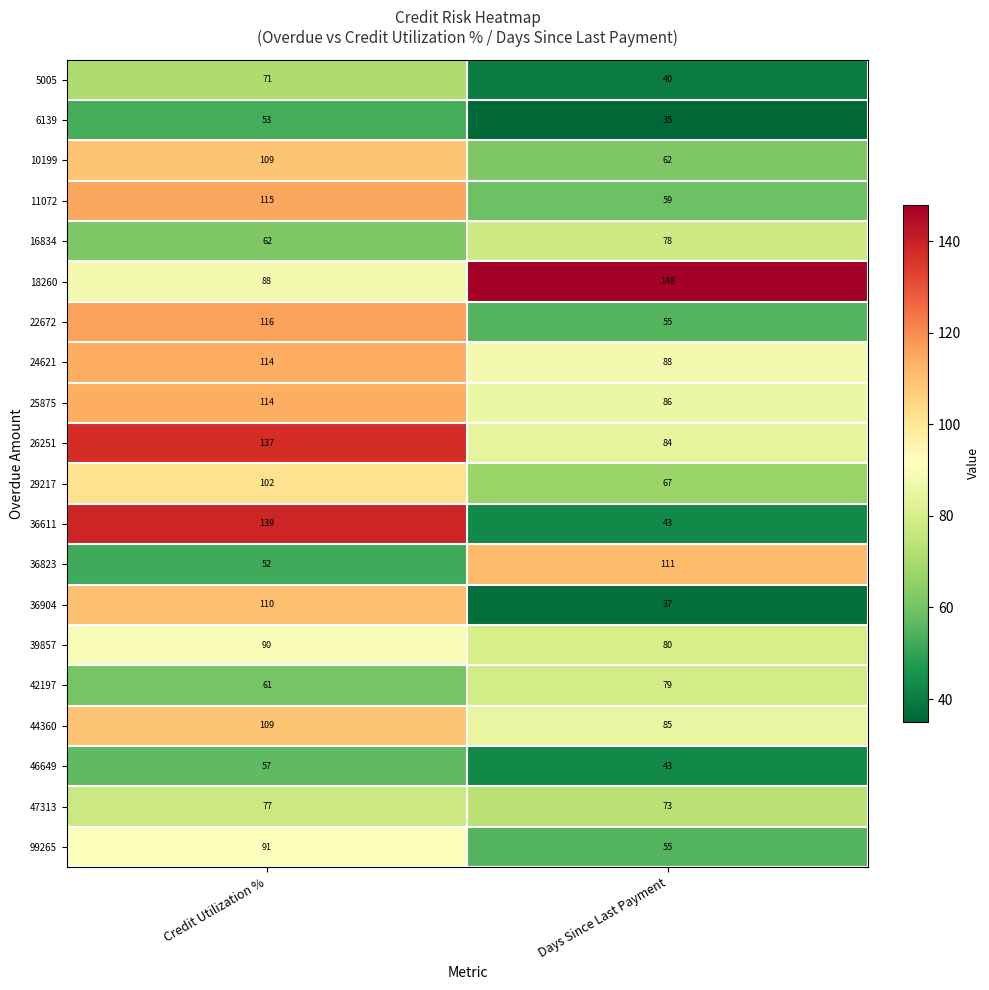

Rank the categories by 11072 value from lowest to highest.

Days Since Last Payment, Credit Utilization %